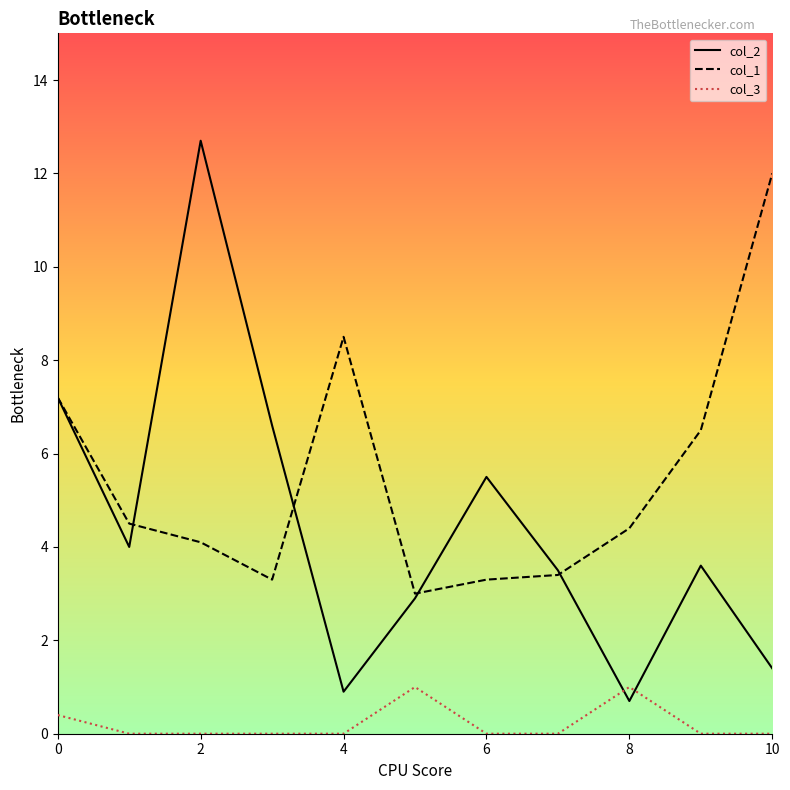

What is the maximum value shown in the chart?

12.7